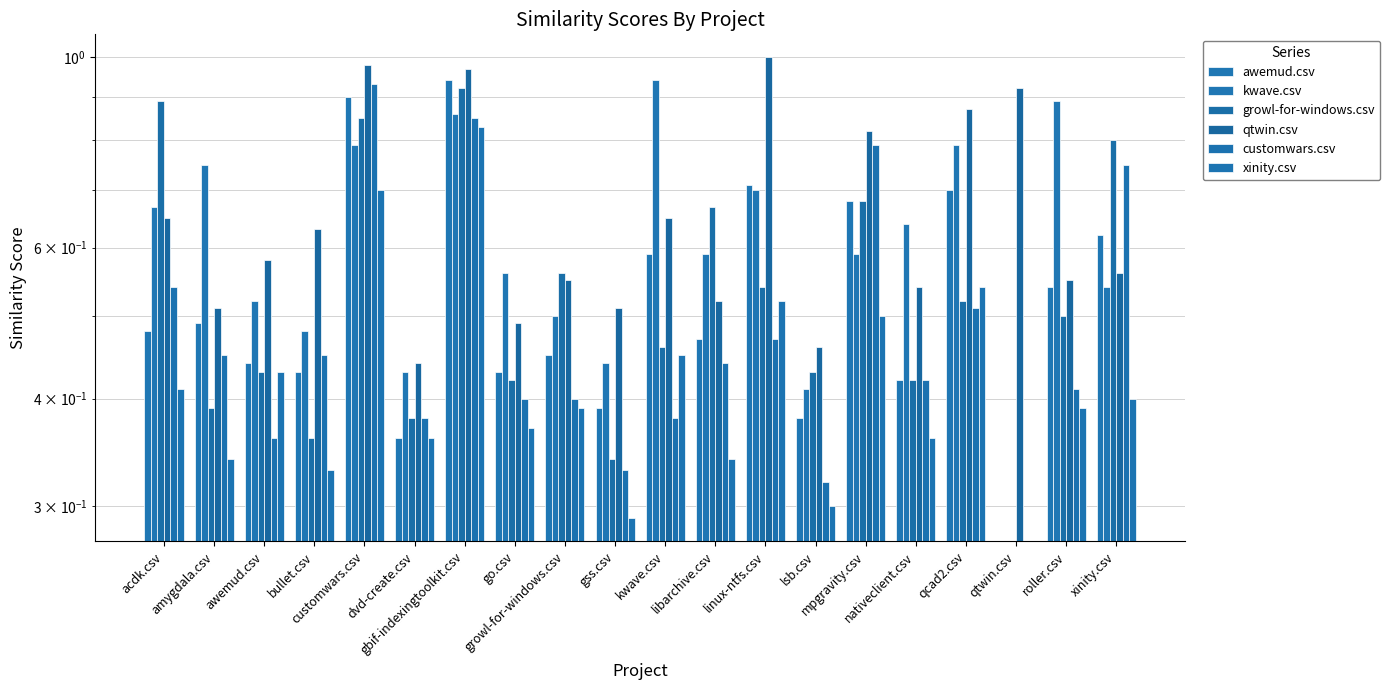

The awemud.csv series shows 1.5 at gbif-indexingtoolkit.csv. True or false?

False